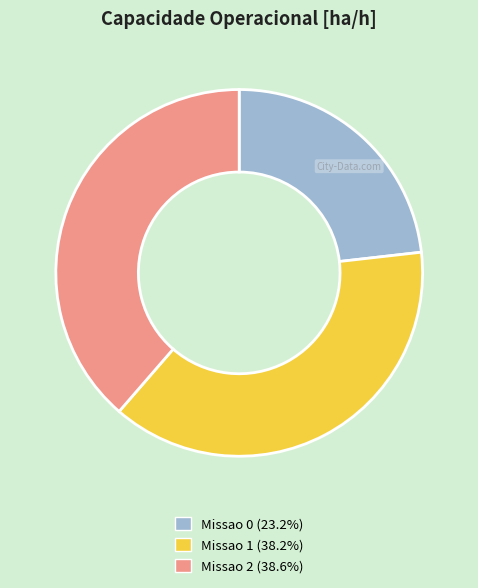

The Missao 0 slice represents 23% of the pie. True or false?

True